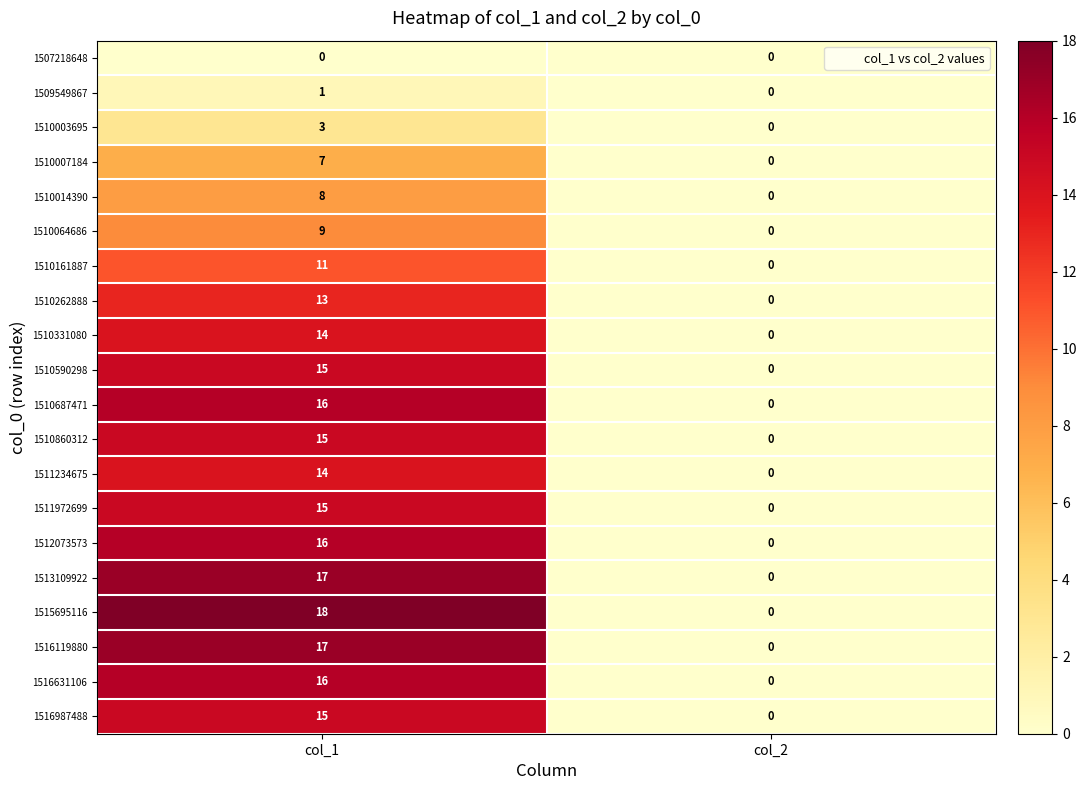

Which series has the largest total across all categories?

1515695116